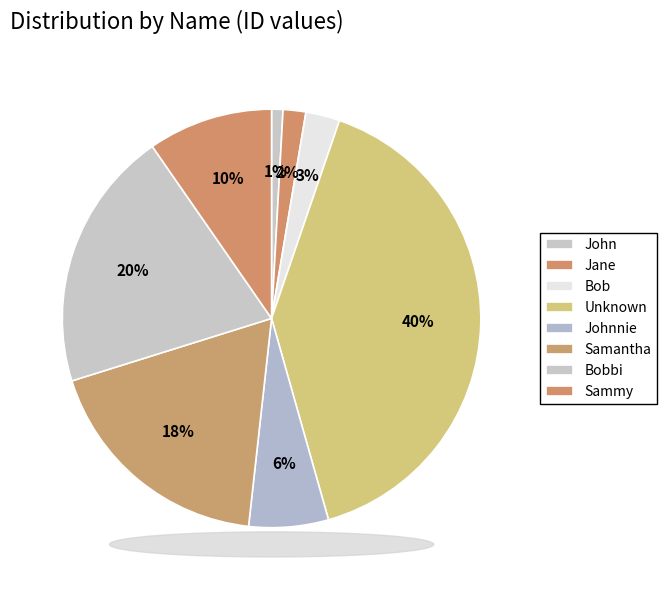

How many segments does this pie chart have?

8